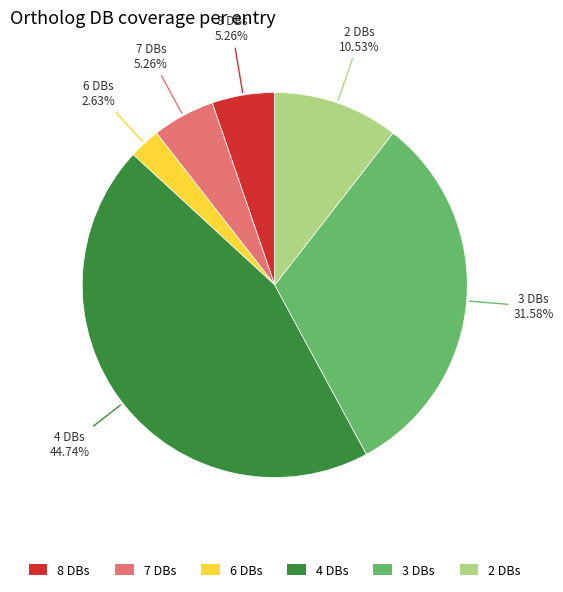

Does any single category account for the majority?

No